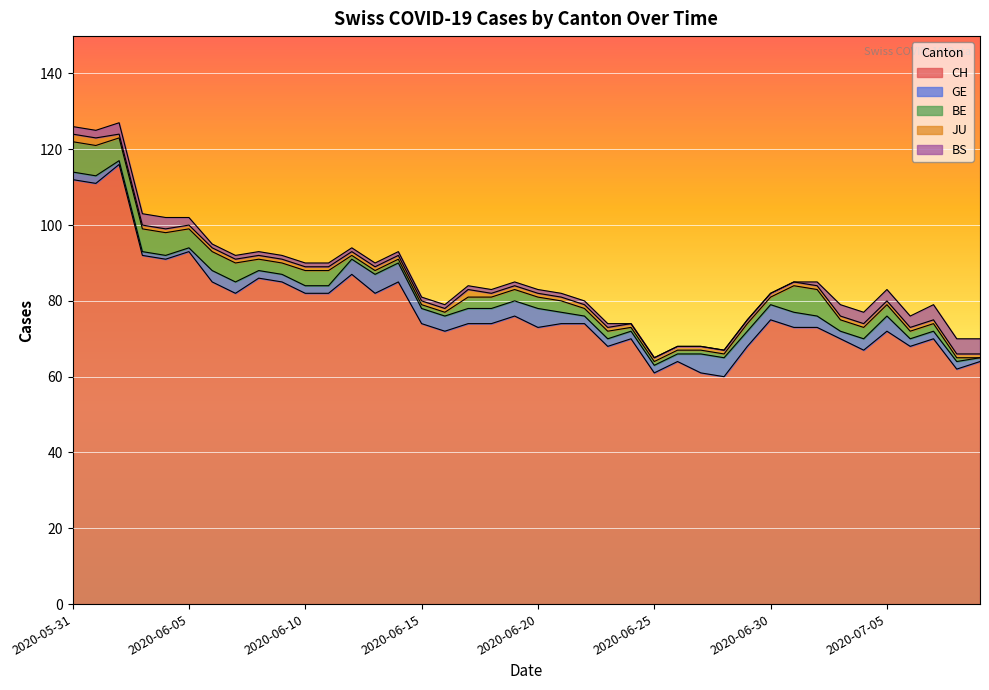

Which label corresponds to the smallest value in the chart?

2020-07-09